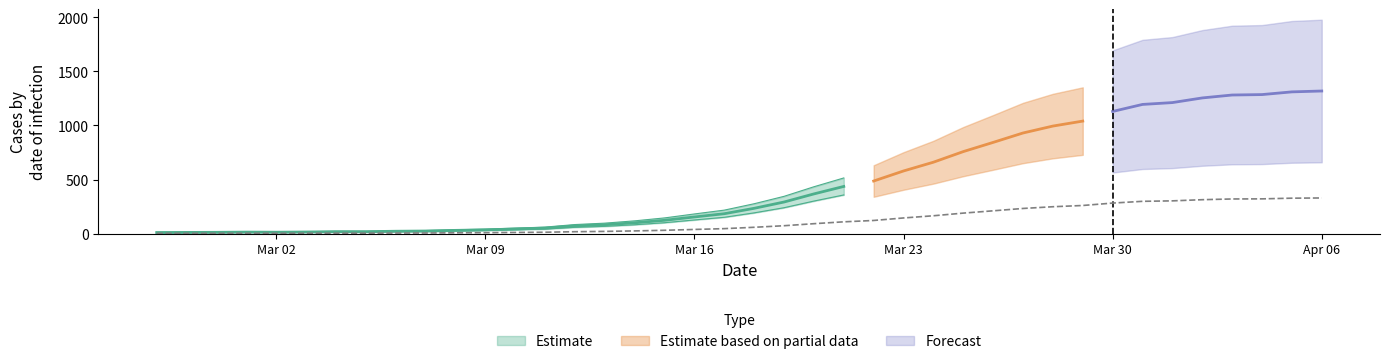

Which label corresponds to the smallest value in the chart?

2020-02-27